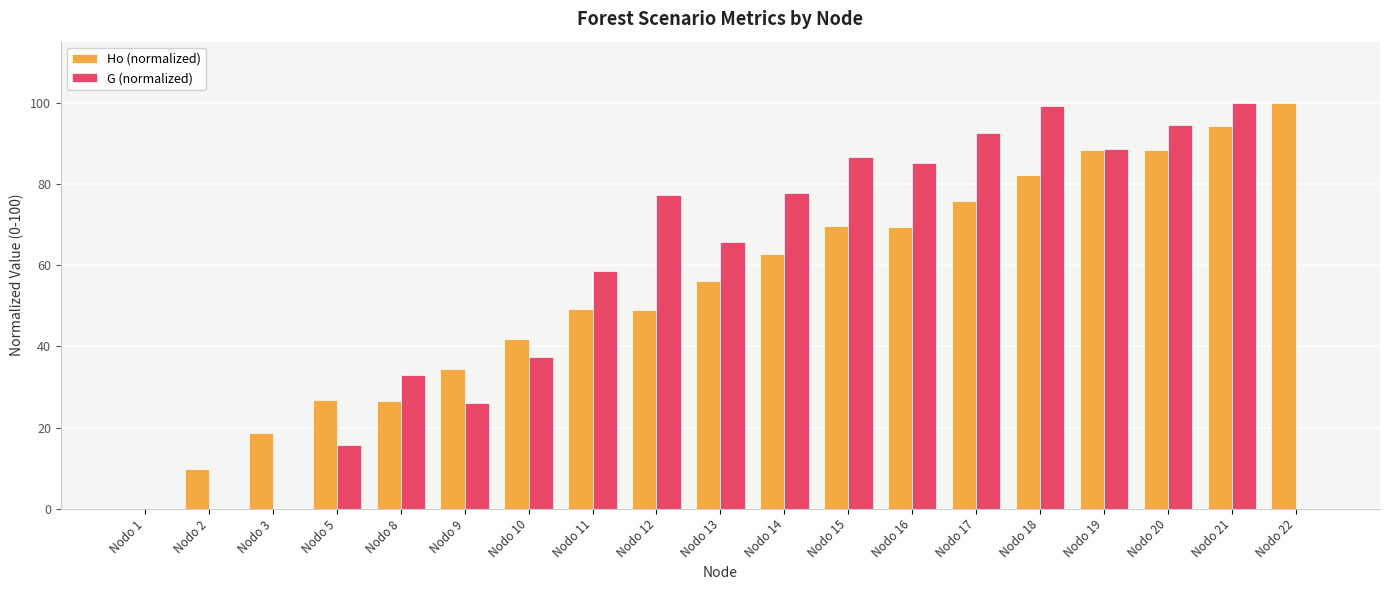

Count the number of categories in the chart.

19